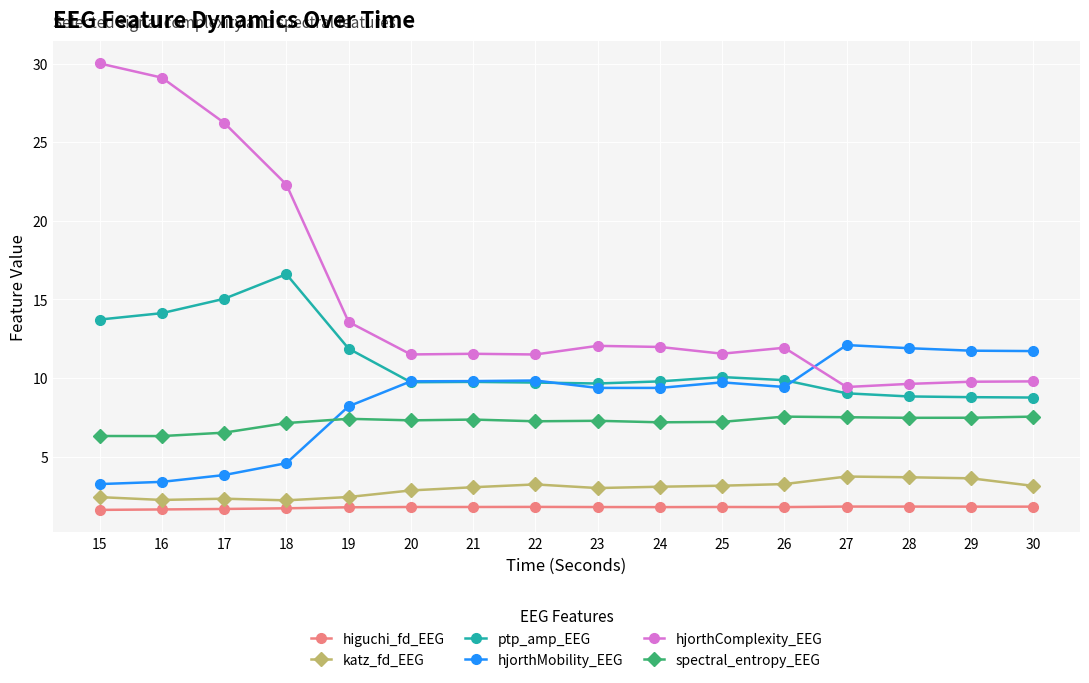

Where does the spectral_entropy_EEG series first go above 7?

18